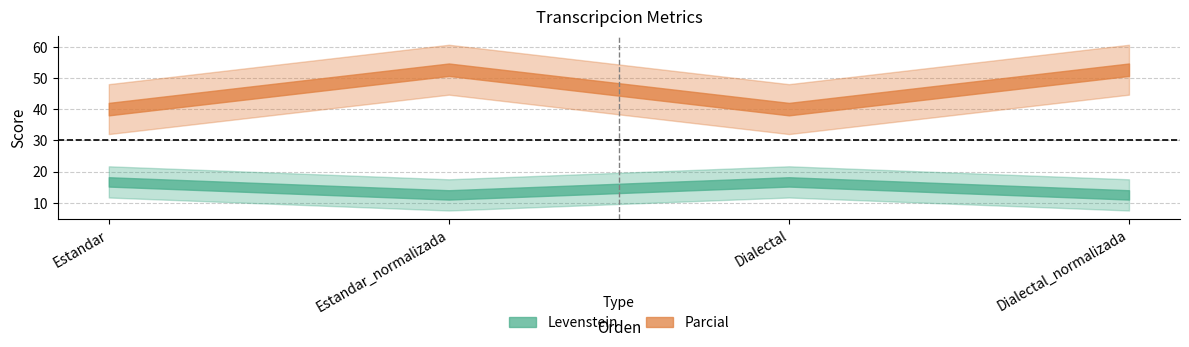

At which category does the chart reach its peak across all series?

Estandar_normalizada